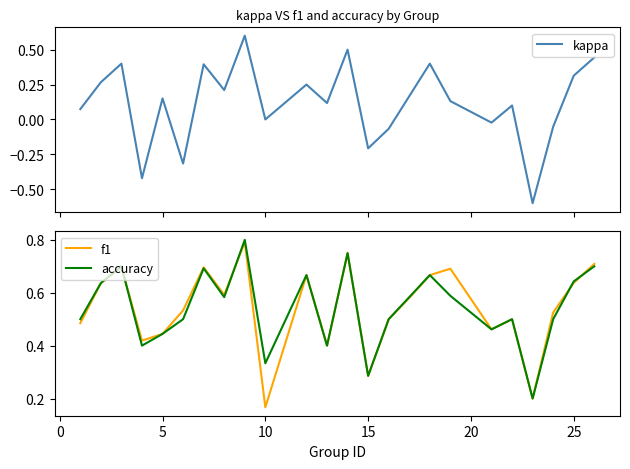

In accuracy, how many points are lower than both neighbors (excluding endpoints)?

7